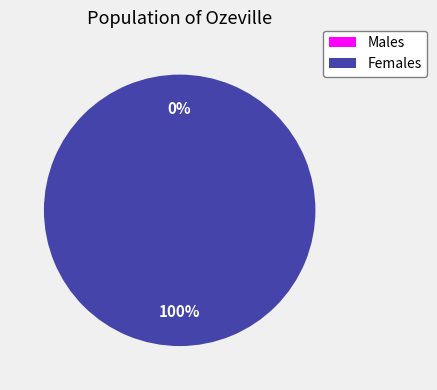

What percentage do 1624832286 and 1616678324 together represent?

100.0%